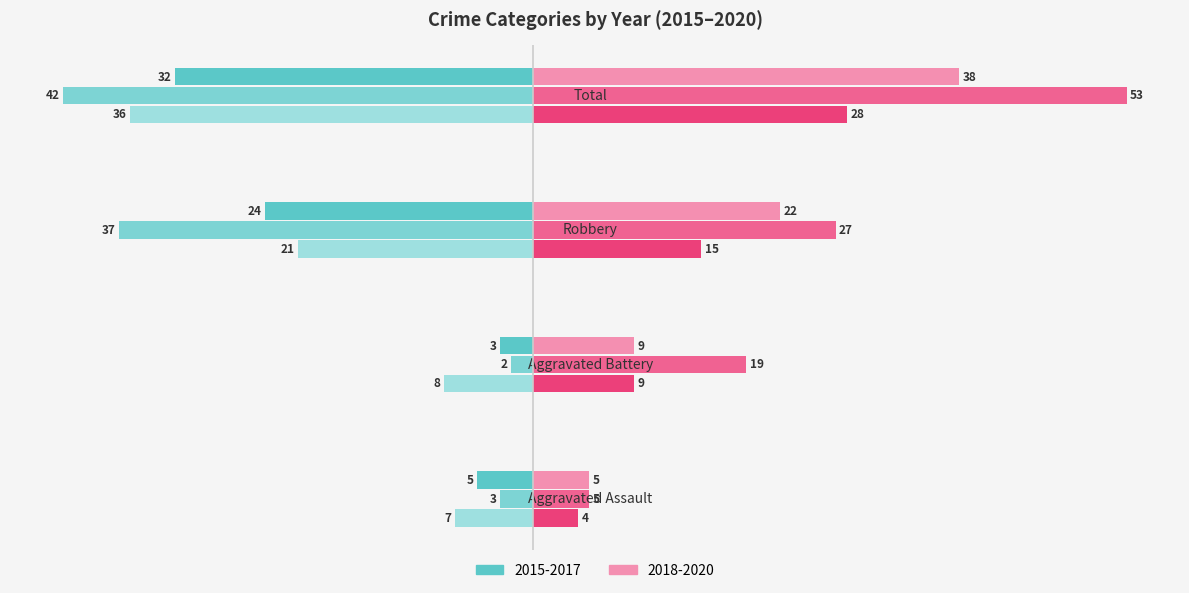

How many distinct data groups are displayed?

6